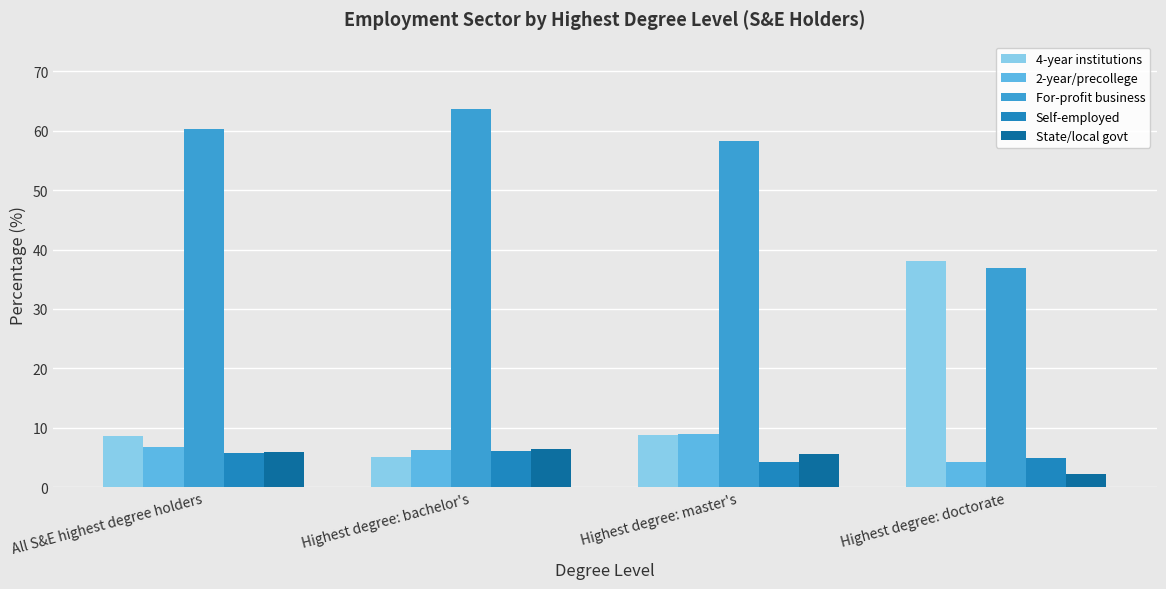

What is the approximate value of Self-employed at Highest degree: master's?

4.3